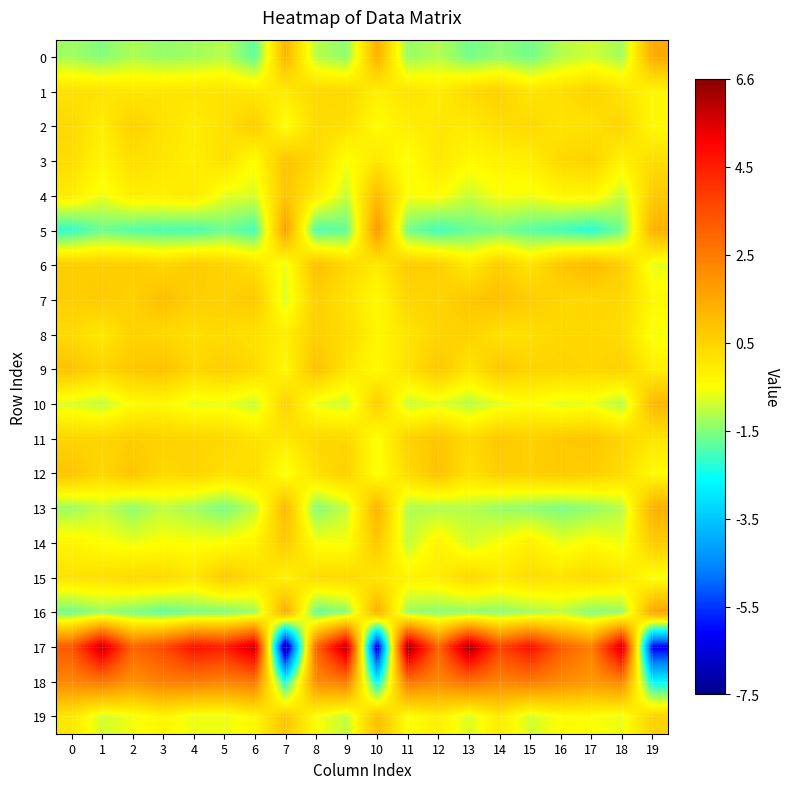

Reading right to left, transcribe all the data shown in this chart.

0: 19=1.5	18=-1.3	17=-0.9	16=-1.1	15=-1.7	14=-1.4	13=-1.6	12=-1.1	11=-1.4	10=1.3	9=-1.4	8=-1.1	7=1.2	6=-1.8	5=-1.1	4=-1.3	3=-1.4	2=-1.2	1=-1.5	0=-1.3
1: 19=-0.3	18=0.1	17=0.5	16=0.2	15=0.1	14=0.5	13=0.4	12=-0.1	11=0.1	10=-0.2	9=0.4	8=0.4	7=-0.0	6=-0.0	5=0.1	4=0.1	3=0.1	2=0.0	1=0.1	0=0.2
2: 19=-0.4	18=0.4	17=0.2	16=0.1	15=0.4	14=0.3	13=-0.0	12=0.0	11=-0.1	10=-0.4	9=0.2	8=0.3	7=-0.5	6=0.6	5=0.2	4=-0.1	3=0.2	2=0.6	1=-0.1	0=0.4
3: 19=0.3	18=-0.2	17=0.5	16=0.4	15=-0.1	14=-0.2	13=-0.4	12=0.0	11=-0.5	10=0.0	9=-0.5	8=0.4	7=0.9	6=-0.5	5=0.2	4=-0.1	3=0.1	2=0.2	1=-0.3	0=0.3
4: 19=0.7	18=-1.0	17=-0.3	16=-0.3	15=-0.6	14=-0.5	13=-0.9	12=-0.4	11=-0.5	10=1.1	9=-1.0	8=-0.1	7=0.9	6=-0.8	5=-0.7	4=-0.0	3=-0.1	2=-0.1	1=-0.6	0=-0.1
5: 19=1.3	18=-1.6	17=-2.3	16=-2.0	15=-1.9	14=-1.6	13=-1.7	12=-2.1	11=-1.7	10=1.9	9=-1.8	8=-2.0	7=1.7	6=-2.0	5=-1.7	4=-2.0	3=-2.0	2=-1.9	1=-1.7	0=-2.2
6: 19=-0.7	18=0.6	17=1.1	16=0.8	15=0.1	14=0.7	13=-0.0	12=0.6	11=0.7	10=-0.1	9=0.4	8=1.0	7=-0.7	6=0.2	5=0.5	4=0.7	3=0.4	2=0.7	1=0.7	0=0.7
7: 19=-0.3	18=0.4	17=0.4	16=0.4	15=0.7	14=0.9	13=0.8	12=0.5	11=0.4	10=-0.4	9=0.2	8=0.6	7=-0.8	6=0.8	5=0.6	4=0.6	3=1.0	2=0.6	1=0.7	0=0.6
8: 19=-0.6	18=0.3	17=0.4	16=0.4	15=0.2	14=0.2	13=0.5	12=0.5	11=0.1	10=-0.3	9=0.3	8=0.6	7=-0.1	6=0.2	5=0.3	4=0.2	3=0.4	2=0.5	1=0.0	0=0.3
9: 19=-0.2	18=0.6	17=0.4	16=0.5	15=0.5	14=0.8	13=0.1	12=0.8	11=0.2	10=-0.4	9=0.1	8=0.9	7=-0.4	6=0.4	5=0.6	4=0.4	3=0.9	2=0.8	1=0.5	0=0.9
10: 19=1.2	18=-1.1	17=-0.6	16=-0.8	15=-0.5	14=-0.7	13=-1.1	12=-0.7	11=-0.9	10=0.6	9=-0.9	8=-0.7	7=0.5	6=-0.9	5=-0.6	4=-0.7	3=-0.3	2=-0.4	1=-1.0	0=-0.8
11: 19=0.1	18=0.5	17=0.8	16=0.8	15=0.6	14=0.8	13=0.3	12=0.8	11=0.6	10=-0.6	9=0.4	8=0.4	7=0.0	6=0.1	5=0.4	4=0.5	3=0.5	2=0.6	1=0.4	0=0.5
12: 19=-0.4	18=0.3	17=0.6	16=0.7	15=0.6	14=0.6	13=0.2	12=0.9	11=0.3	10=-0.6	9=0.6	8=0.2	7=-0.6	6=0.3	5=0.2	4=0.5	3=0.4	2=0.9	1=0.4	0=0.9
13: 19=1.3	18=-1.1	17=-1.4	16=-1.6	15=-1.4	14=-1.3	13=-1.1	12=-1.2	11=-1.1	10=1.3	9=-1.0	8=-1.5	7=1.1	6=-1.0	5=-1.6	4=-1.3	3=-1.0	2=-1.4	1=-1.0	0=-1.3
14: 19=0.7	18=-0.6	17=-0.4	16=-0.7	15=-0.1	14=-0.5	13=-0.9	12=-0.2	11=-1.0	10=0.8	9=-0.6	8=-0.5	7=0.7	6=-0.2	5=-0.5	4=-0.5	3=-0.5	2=-0.6	1=-0.5	0=-0.3
15: 19=-0.5	18=0.1	17=0.3	16=0.1	15=0.3	14=0.0	13=0.4	12=-0.1	11=-0.2	10=0.1	9=0.4	8=0.3	7=-0.2	6=0.3	5=0.7	4=0.0	3=0.4	2=0.4	1=0.2	0=0.1
16: 19=1.6	18=-1.4	17=-1.5	16=-1.0	15=-1.2	14=-1.4	13=-1.4	12=-1.4	11=-1.3	10=1.4	9=-1.5	8=-1.8	7=1.5	6=-1.3	5=-1.6	4=-1.6	3=-1.8	2=-1.6	1=-1.3	0=-1.7
17: 19=-6.3	18=5.9	17=2.4	16=3.2	15=4.9	14=3.7	13=6.4	12=3.0	11=6.6	10=-6.8	9=6.2	8=3.0	7=-7.5	6=5.9	5=4.5	4=4.8	3=3.6	2=3.0	1=5.9	0=3.3
18: 19=-2.6	18=2.3	17=1.9	16=2.2	15=2.5	14=2.3	13=2.8	12=2.2	11=2.7	10=-2.7	9=2.5	8=2.1	7=-2.4	6=2.6	5=2.3	4=2.5	3=2.4	2=2.0	1=2.6	0=2.2
19: 19=0.5	18=-0.7	17=-0.5	16=-0.5	15=-0.9	14=-0.1	13=-0.8	12=-0.2	11=-0.5	10=1.0	9=-1.0	8=-0.5	7=0.8	6=-0.3	5=-0.7	4=-0.7	3=-0.3	2=-0.6	1=-0.9	0=0.0